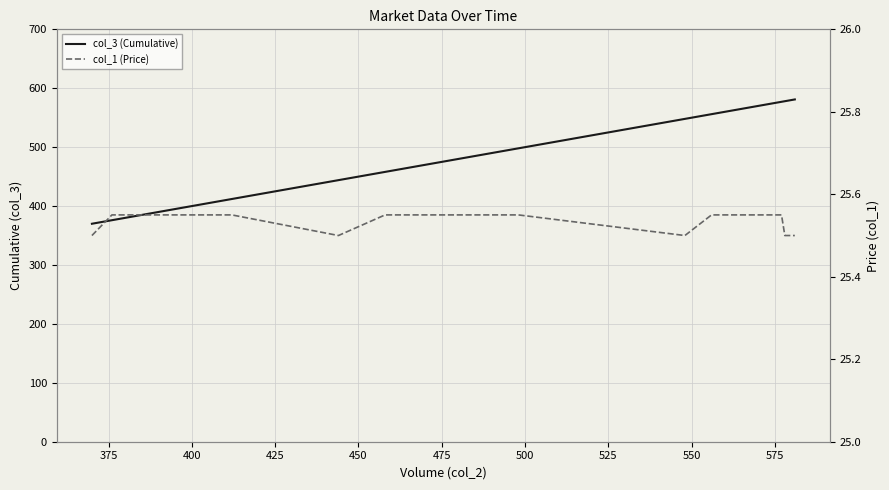

What is the lowest value of the col_3 (Cumulative) series?

370.0